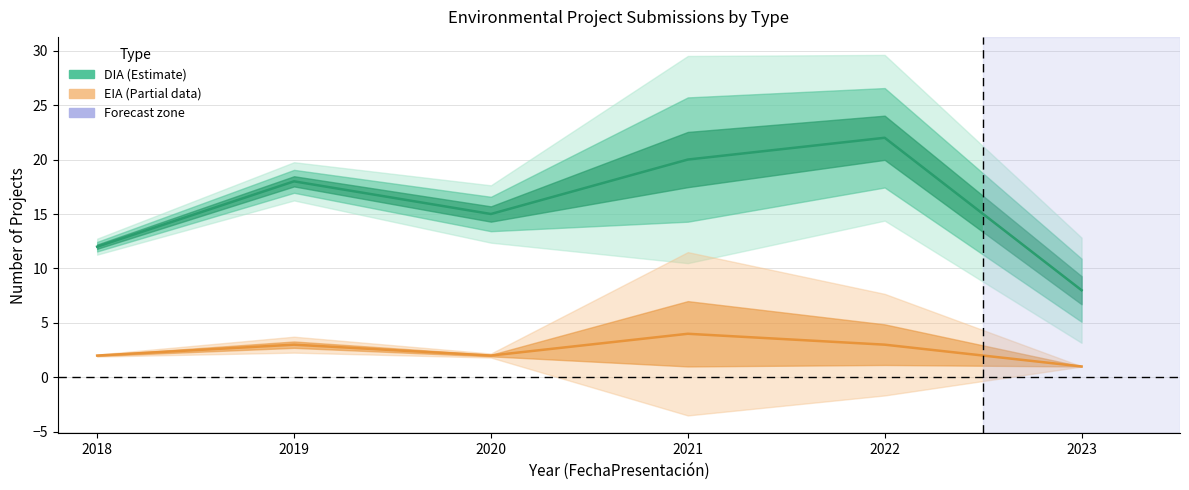

How many interior local valleys does the EIA series have?

1